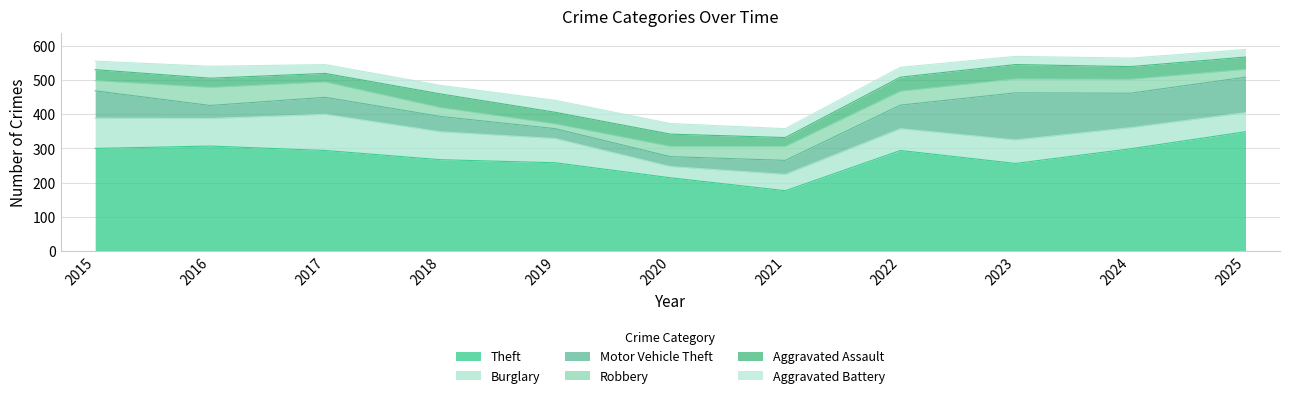

Reading left to right, list all the values displayed in this chart.

Theft: 300	307	294	267	258	214	176	294	256	299	349
Burglary: 89	81	106	82	71	33	48	64	69	62	56
Motor Vehicle Theft: 80	38	50	45	29	29	41	69	138	101	104
Robbery: 30	53	45	26	14	30	41	41	41	41	23
Aggravated Assault: 32	27	25	40	34	36	26	41	42	37	36
Aggravated Battery: 25	35	26	25	35	31	26	29	24	25	22